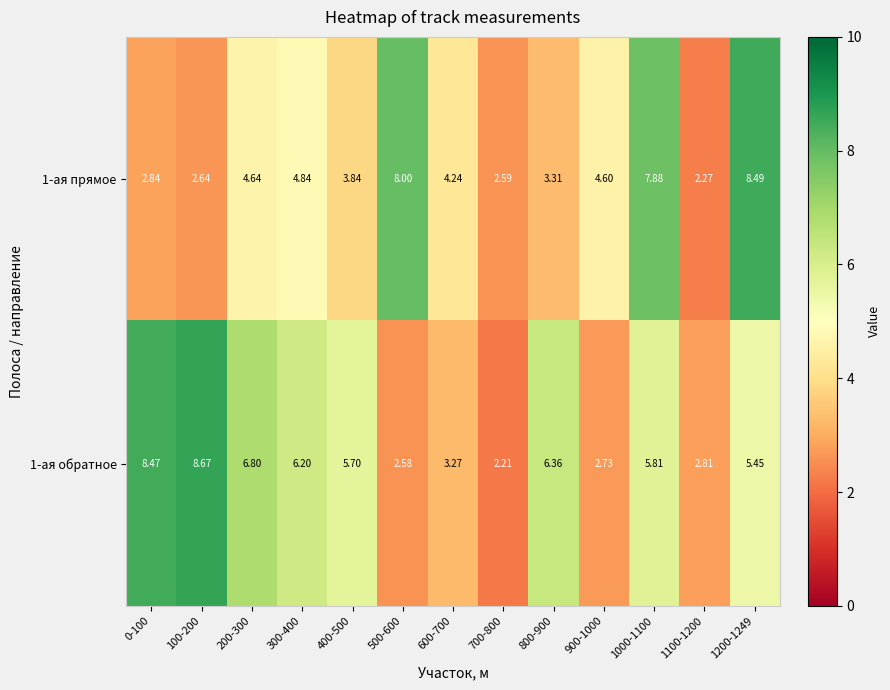

What is the total value across all series at 1200-1249?

13.9